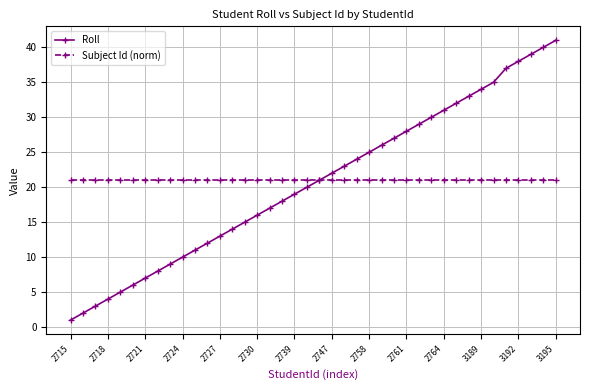

Rank the series by their average value, from highest to lowest.

Subject Id (norm), Roll